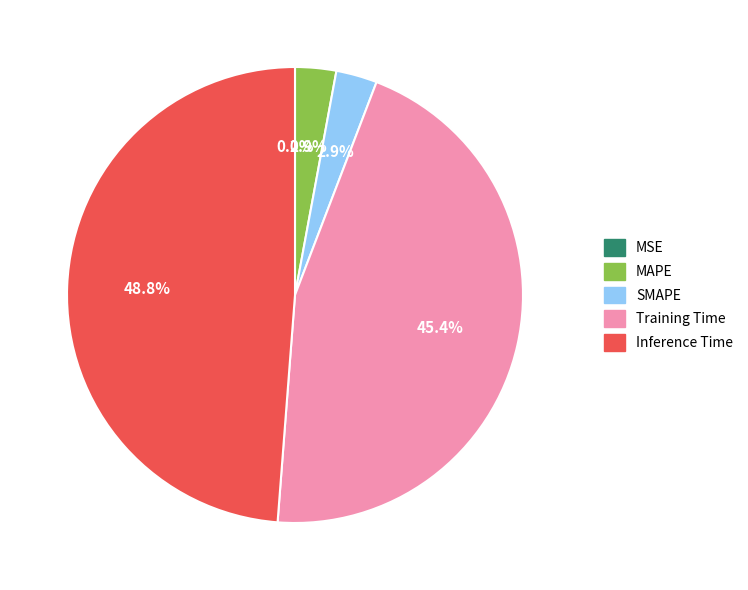

To the nearest percent, what portion does Inference Time represent?

49%